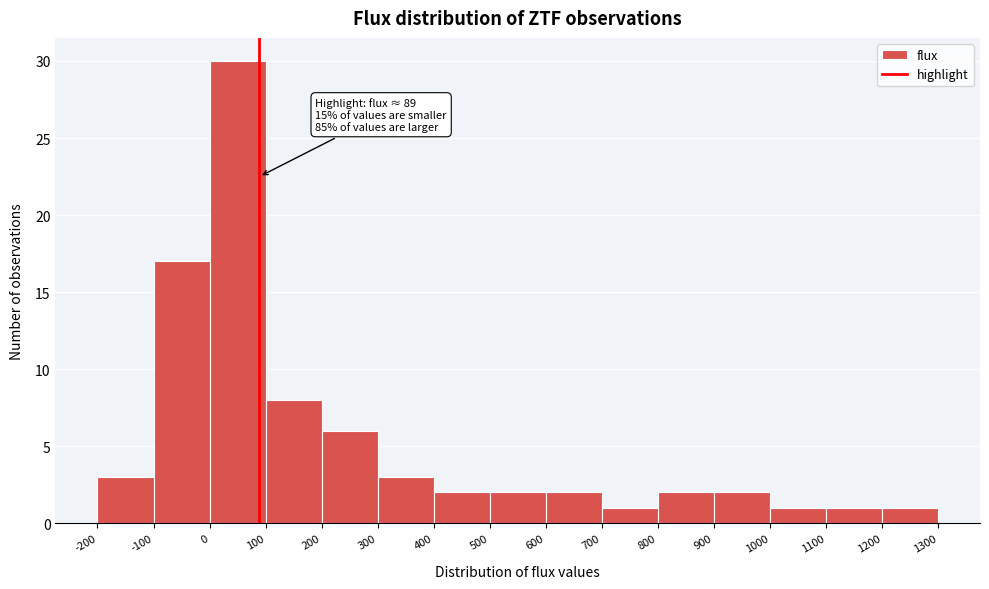

Which range on the x-axis has the tallest bar?

0 to 100